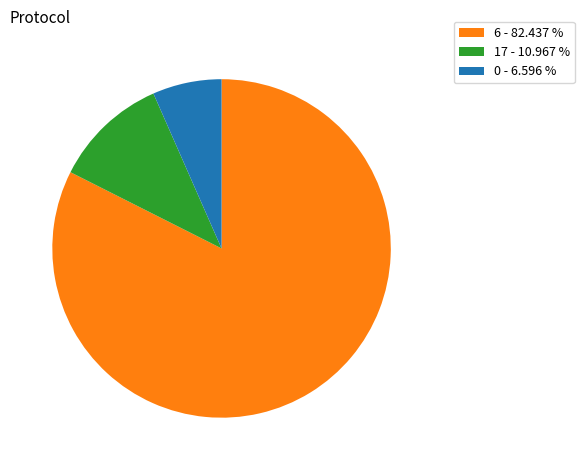

Which category has the biggest portion of the pie?

6 - 82.437 %